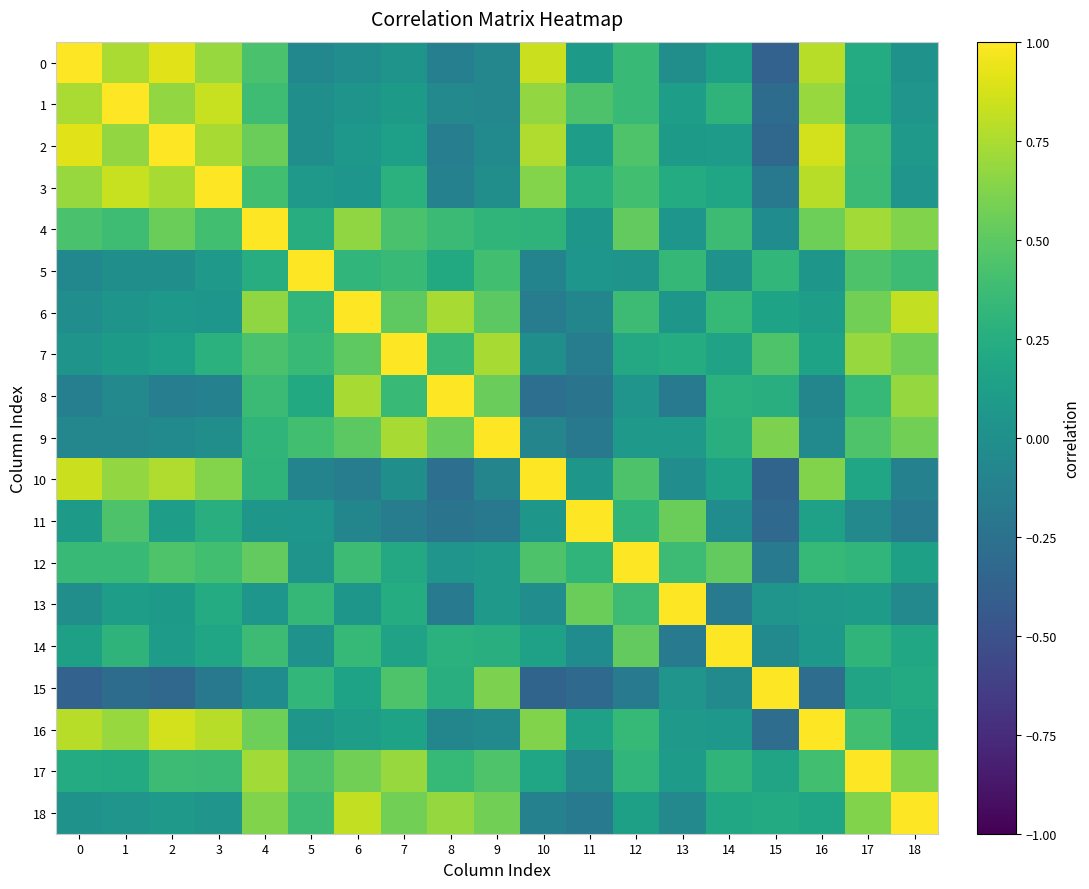

Reading left to right, transcribe all the data shown in this chart.

0: 0=1.0	1=0.7	2=0.9	3=0.7	4=0.4	5=-0.1	6=-0.0	7=0.0	8=-0.1	9=-0.1	10=0.8	11=0.1	12=0.3	13=-0.0	14=0.1	15=-0.4	16=0.8	17=0.2	18=0.0
1: 0=0.7	1=1.0	2=0.7	3=0.8	4=0.4	5=-0.0	6=0.0	7=0.1	8=-0.1	9=-0.1	10=0.7	11=0.4	12=0.4	13=0.1	14=0.3	15=-0.3	16=0.7	17=0.2	18=0.0
2: 0=0.9	1=0.7	2=1.0	3=0.7	4=0.5	5=-0.0	6=0.1	7=0.1	8=-0.1	9=-0.0	10=0.8	11=0.1	12=0.5	13=0.1	14=0.1	15=-0.3	16=0.9	17=0.4	18=0.1
3: 0=0.7	1=0.8	2=0.7	3=1.0	4=0.4	5=0.1	6=0.0	7=0.3	8=-0.1	9=-0.0	10=0.6	11=0.3	12=0.4	13=0.2	14=0.2	15=-0.2	16=0.8	17=0.4	18=0.0
4: 0=0.4	1=0.4	2=0.5	3=0.4	4=1.0	5=0.2	6=0.7	7=0.4	8=0.4	9=0.3	10=0.3	11=0.1	12=0.5	13=0.0	14=0.4	15=-0.0	16=0.6	17=0.7	18=0.6
5: 0=-0.1	1=-0.0	2=-0.0	3=0.1	4=0.2	5=1.0	6=0.3	7=0.3	8=0.2	9=0.4	10=-0.1	11=0.1	12=0.0	13=0.3	14=0.0	15=0.3	16=0.1	17=0.4	18=0.4
6: 0=-0.0	1=0.0	2=0.1	3=0.0	4=0.7	5=0.3	6=1.0	7=0.5	8=0.7	9=0.5	10=-0.2	11=-0.1	12=0.4	13=0.1	14=0.3	15=0.2	16=0.1	17=0.6	18=0.8
7: 0=0.0	1=0.1	2=0.1	3=0.3	4=0.4	5=0.3	6=0.5	7=1.0	8=0.3	9=0.7	10=-0.0	11=-0.2	12=0.2	13=0.2	14=0.2	15=0.4	16=0.2	17=0.7	18=0.6
8: 0=-0.1	1=-0.1	2=-0.1	3=-0.1	4=0.4	5=0.2	6=0.7	7=0.3	8=1.0	9=0.5	10=-0.3	11=-0.2	12=0.0	13=-0.2	14=0.3	15=0.3	16=-0.1	17=0.3	18=0.7
9: 0=-0.1	1=-0.1	2=-0.0	3=-0.0	4=0.3	5=0.4	6=0.5	7=0.7	8=0.5	9=1.0	10=-0.1	11=-0.2	12=0.1	13=0.1	14=0.3	15=0.6	16=-0.0	17=0.4	18=0.6
10: 0=0.8	1=0.7	2=0.8	3=0.6	4=0.3	5=-0.1	6=-0.2	7=-0.0	8=-0.3	9=-0.1	10=1.0	11=0.1	12=0.4	13=-0.0	14=0.1	15=-0.4	16=0.6	17=0.2	18=-0.1
11: 0=0.1	1=0.4	2=0.1	3=0.3	4=0.1	5=0.1	6=-0.1	7=-0.2	8=-0.2	9=-0.2	10=0.1	11=1.0	12=0.3	13=0.6	14=-0.0	15=-0.3	16=0.1	17=-0.1	18=-0.2
12: 0=0.3	1=0.4	2=0.5	3=0.4	4=0.5	5=0.0	6=0.4	7=0.2	8=0.0	9=0.1	10=0.4	11=0.3	12=1.0	13=0.4	14=0.5	15=-0.2	16=0.3	17=0.3	18=0.1
13: 0=-0.0	1=0.1	2=0.1	3=0.2	4=0.0	5=0.3	6=0.1	7=0.2	8=-0.2	9=0.1	10=-0.0	11=0.6	12=0.4	13=1.0	14=-0.2	15=0.0	16=0.1	17=0.1	18=-0.1
14: 0=0.1	1=0.3	2=0.1	3=0.2	4=0.4	5=0.0	6=0.3	7=0.2	8=0.3	9=0.3	10=0.1	11=-0.0	12=0.5	13=-0.2	14=1.0	15=-0.0	16=0.1	17=0.3	18=0.2
15: 0=-0.4	1=-0.3	2=-0.3	3=-0.2	4=-0.0	5=0.3	6=0.2	7=0.4	8=0.3	9=0.6	10=-0.4	11=-0.3	12=-0.2	13=0.0	14=-0.0	15=1.0	16=-0.3	17=0.2	18=0.2
16: 0=0.8	1=0.7	2=0.9	3=0.8	4=0.6	5=0.1	6=0.1	7=0.2	8=-0.1	9=-0.0	10=0.6	11=0.1	12=0.3	13=0.1	14=0.1	15=-0.3	16=1.0	17=0.4	18=0.2
17: 0=0.2	1=0.2	2=0.4	3=0.4	4=0.7	5=0.4	6=0.6	7=0.7	8=0.3	9=0.4	10=0.2	11=-0.1	12=0.3	13=0.1	14=0.3	15=0.2	16=0.4	17=1.0	18=0.6
18: 0=0.0	1=0.0	2=0.1	3=0.0	4=0.6	5=0.4	6=0.8	7=0.6	8=0.7	9=0.6	10=-0.1	11=-0.2	12=0.1	13=-0.1	14=0.2	15=0.2	16=0.2	17=0.6	18=1.0